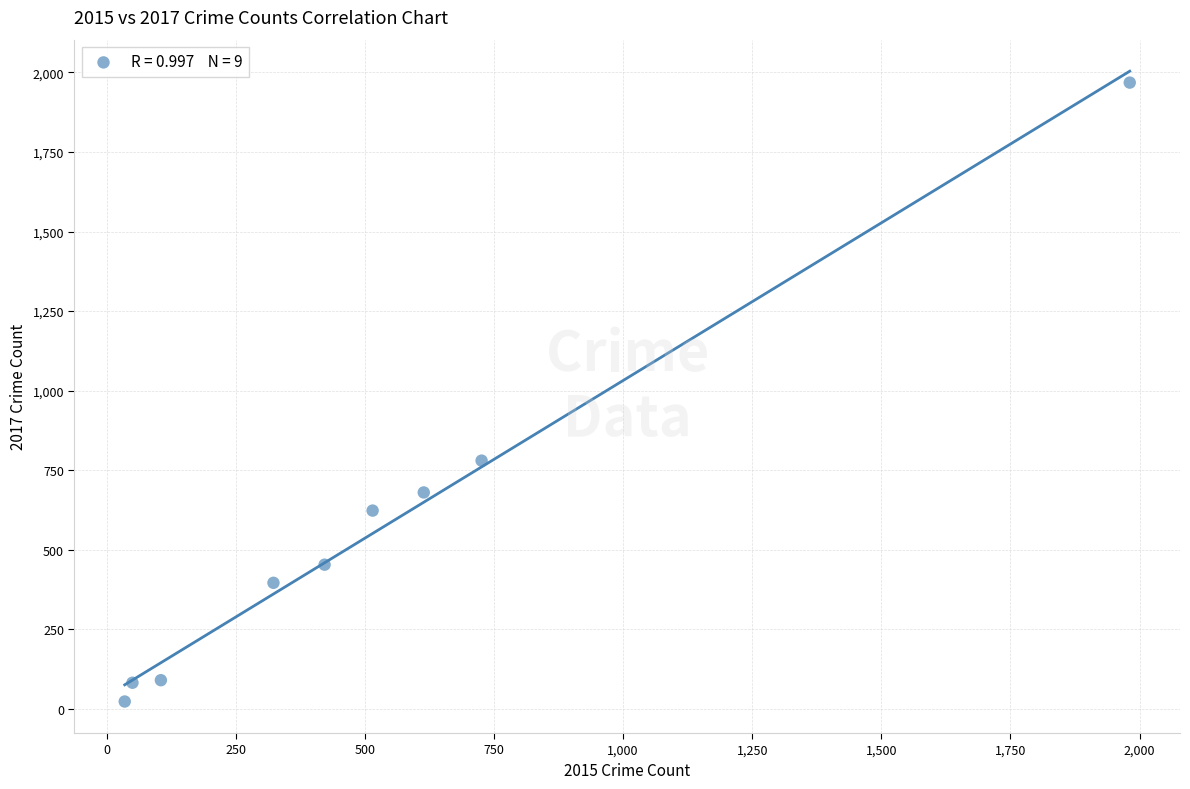

What Y value in the scatter plot is closest to 995?

780